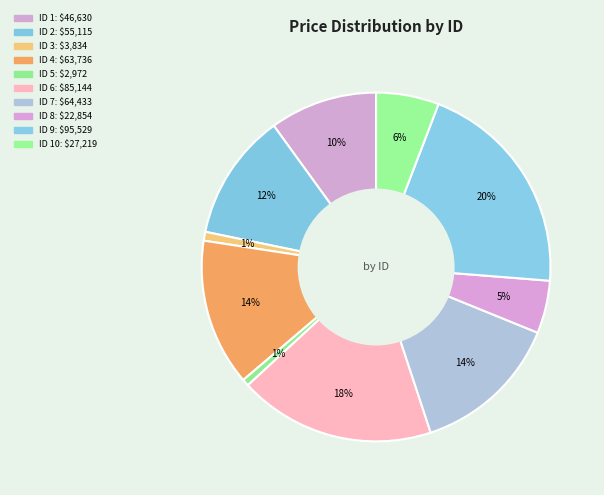

Rank the categories by value from lowest to highest.

5, 3, 8, 10, 1, 2, 4, 7, 6, 9